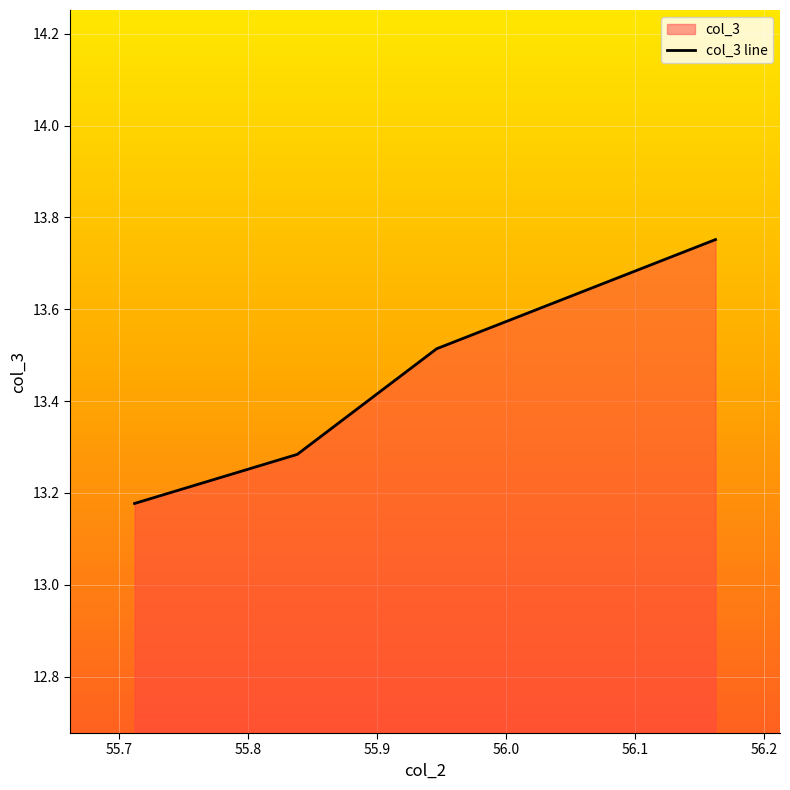

What is the difference between the values at 55.83783783783784 and 55.711711711711715?

0.1